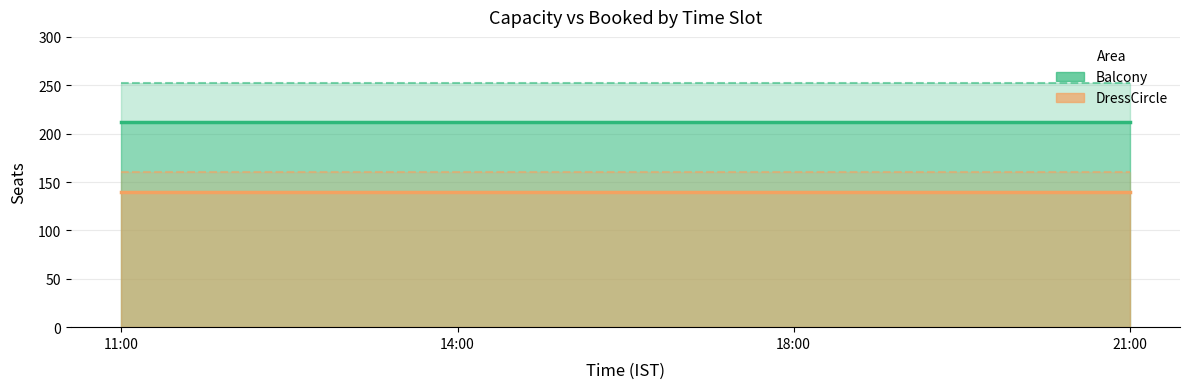

At which label does DressCircle Booked Line reach its minimum?

11:00